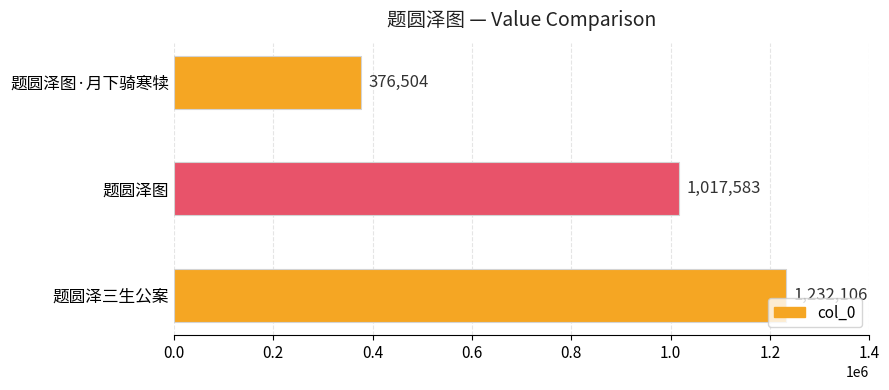

What is the smallest value displayed?

376504